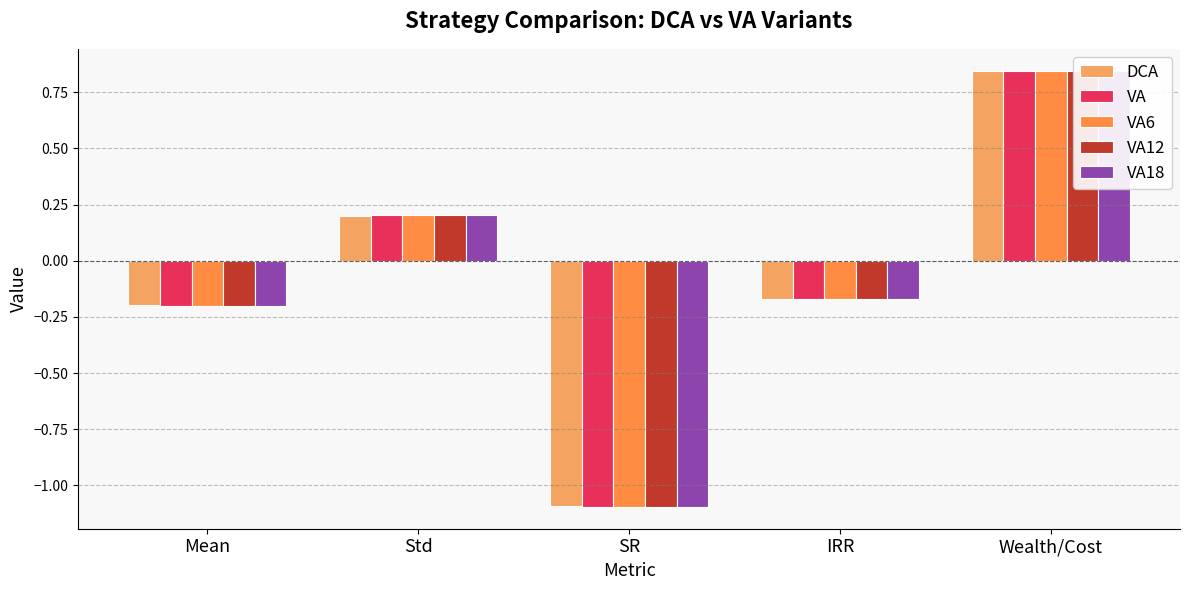

How many values in DCA are above zero?

2